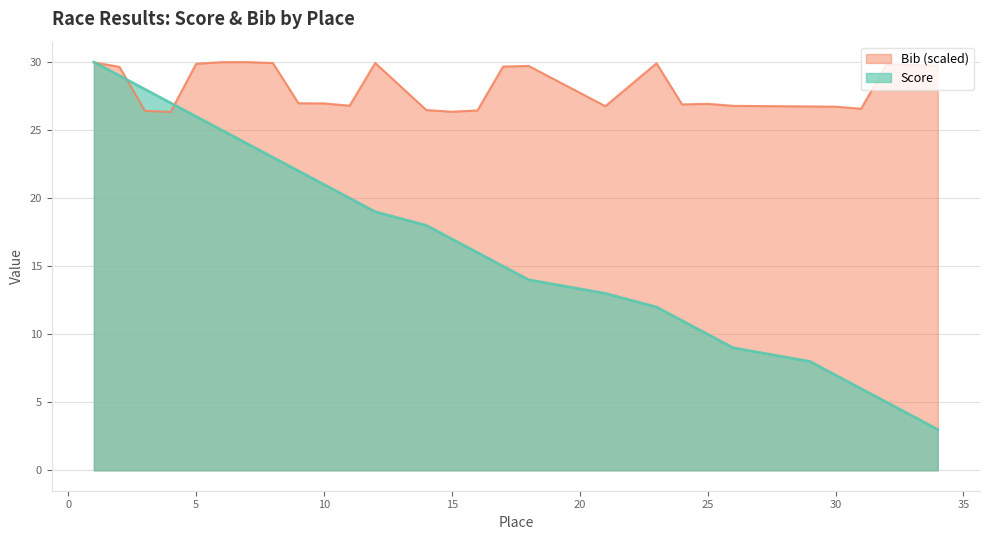

Which series has the widest spread of values?

Score